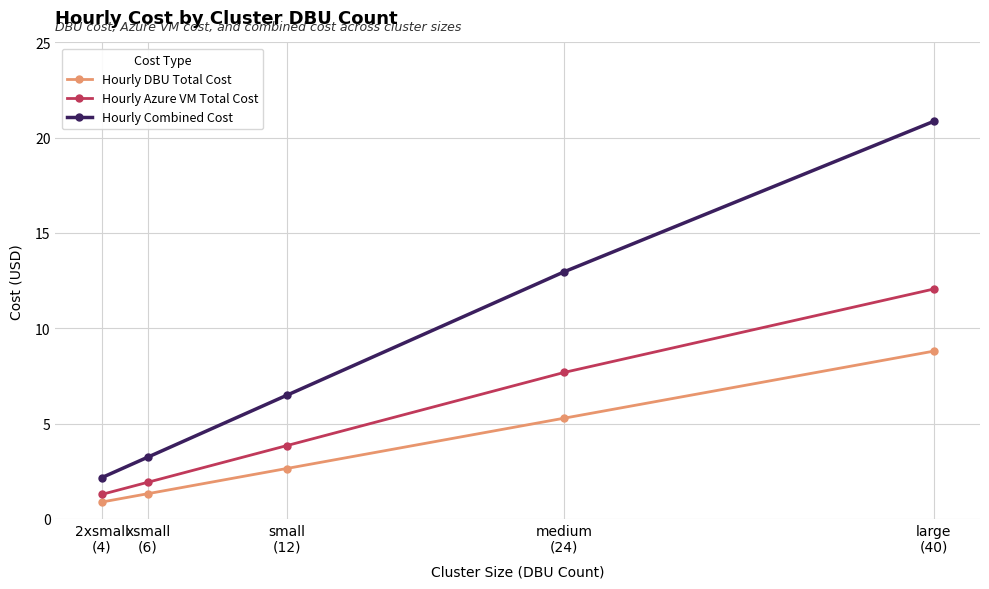

Which series changed the most between xsmall
(6) and medium
(24)?

Hourly Combined Cost